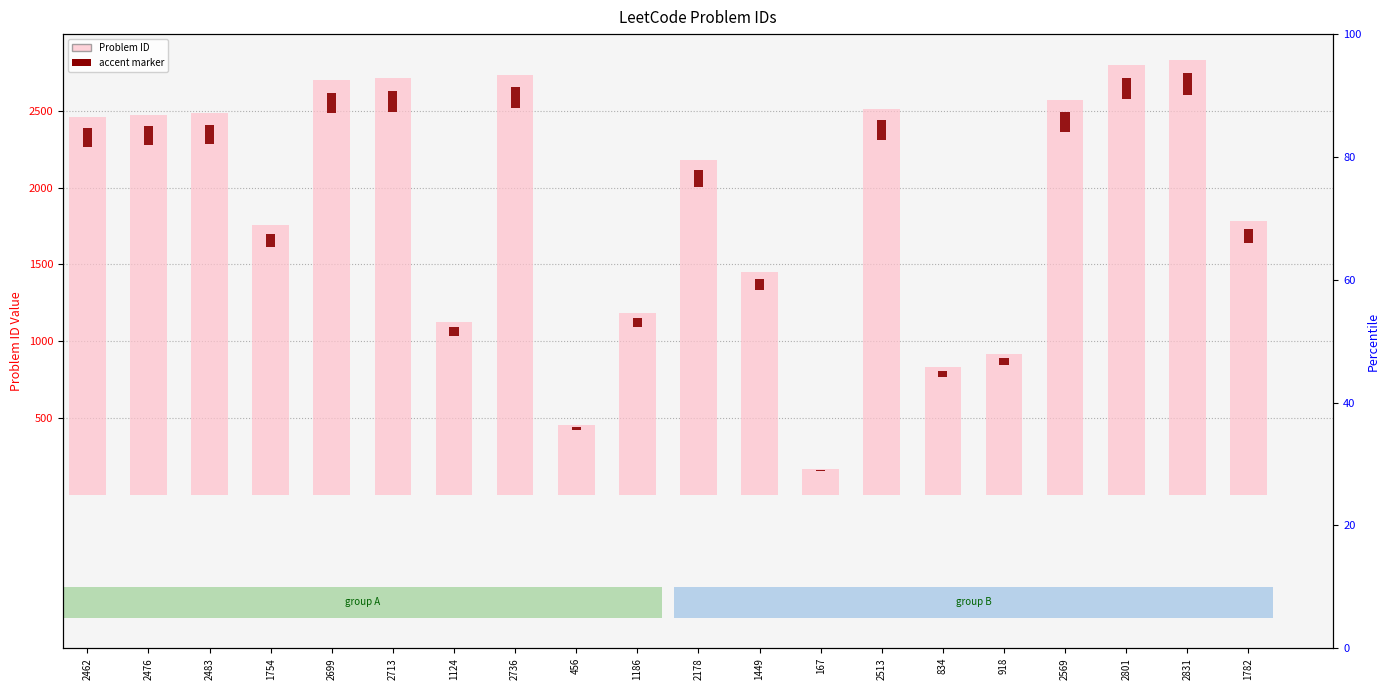

What is the difference between the values at 2569 and 2476?

93